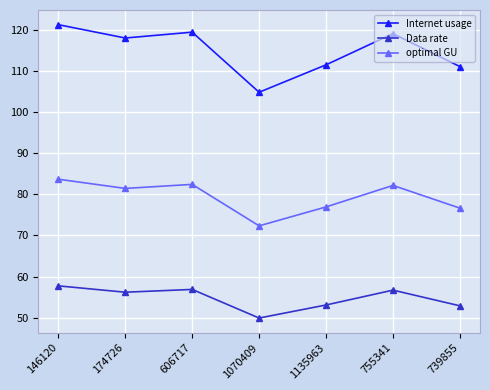

Which series has the widest spread of values?

Internet usage